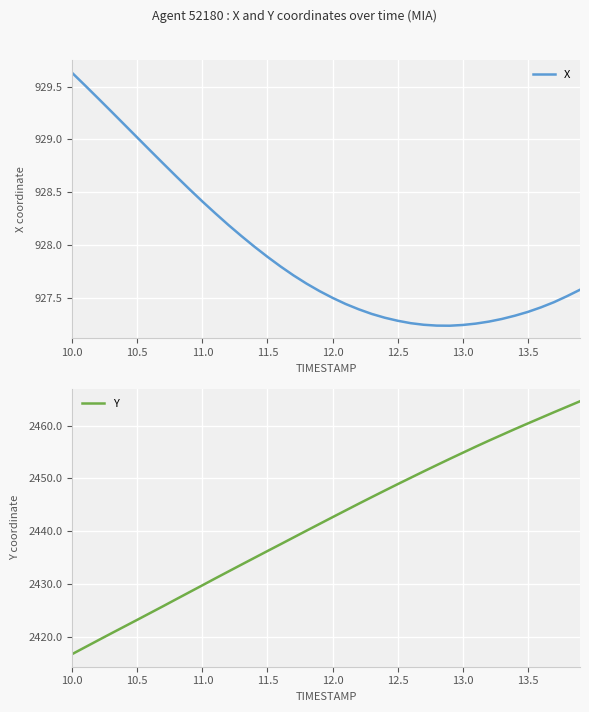

True or false: X and Y intersect in this chart.

False